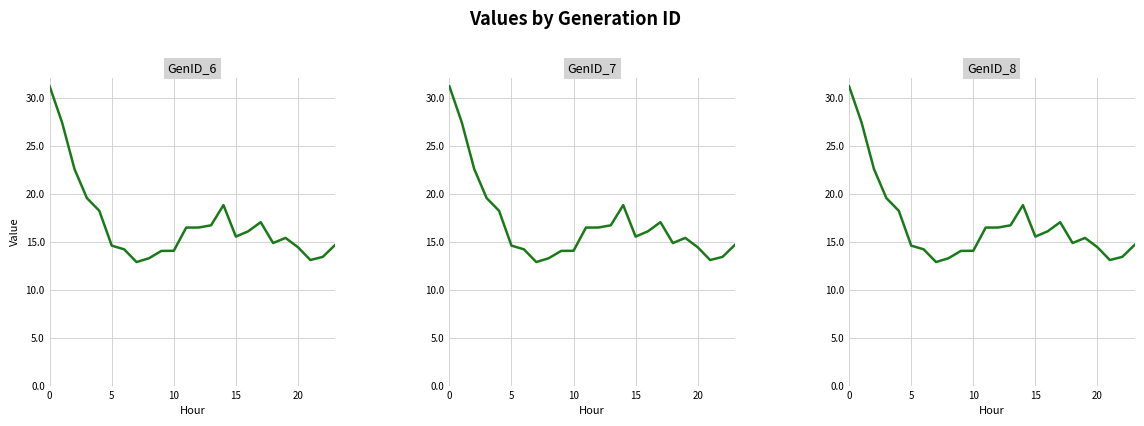

At how many categories does at least one series exceed 18?

6